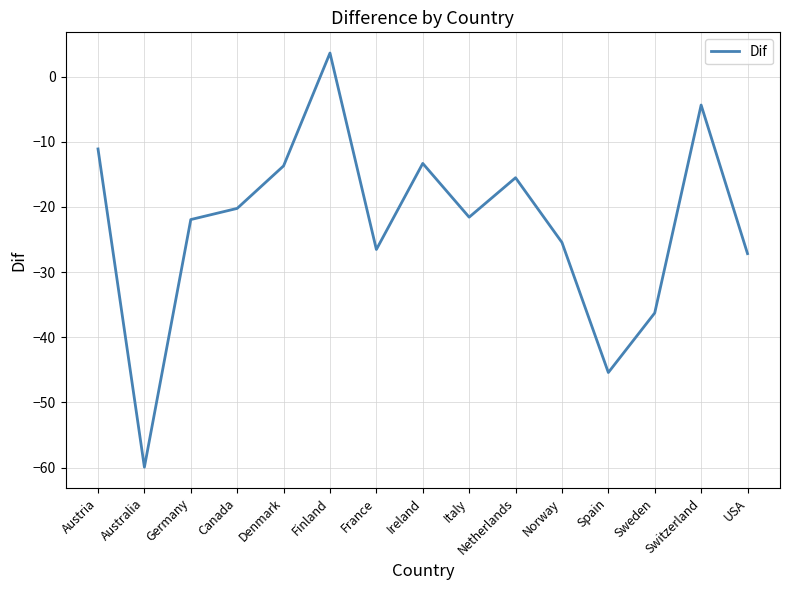

What is the average value?

-22.6